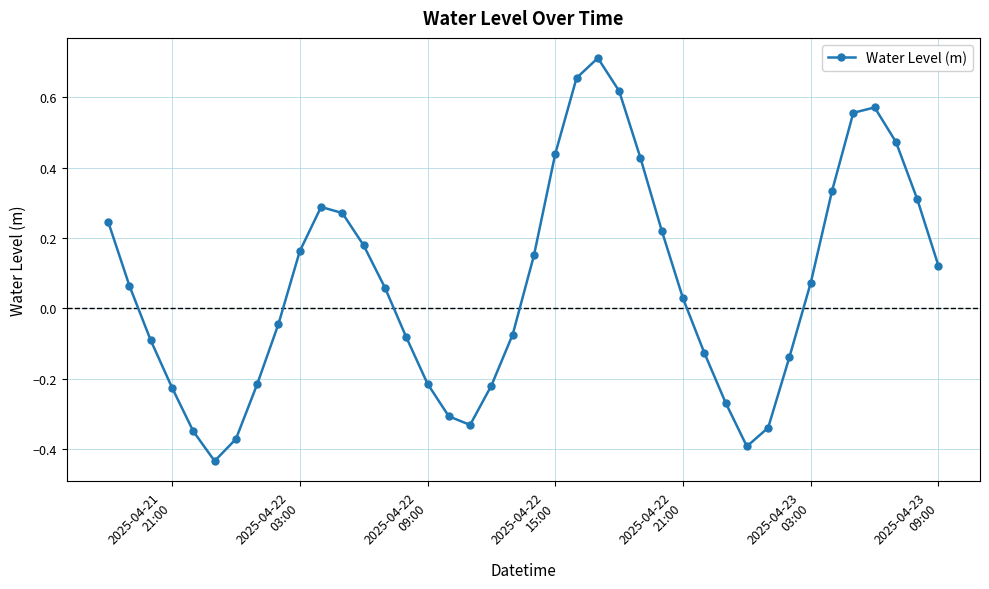

What is the sum of all values?

2.7